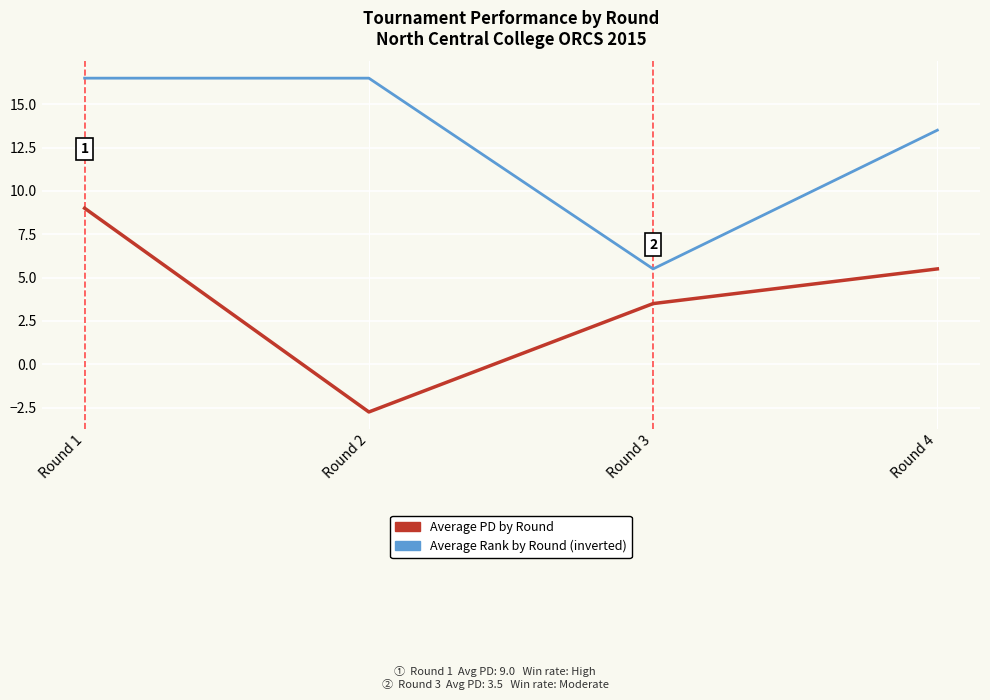

Which label corresponds to the smallest value in the chart?

Round 2